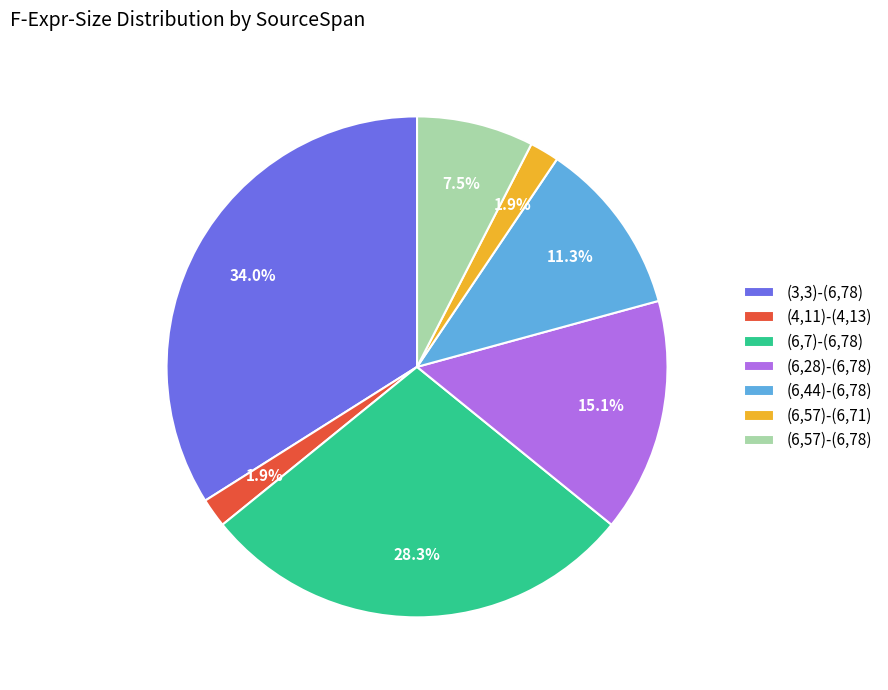

To the nearest percent, what is the difference between the largest and smallest slice percentages?

32%